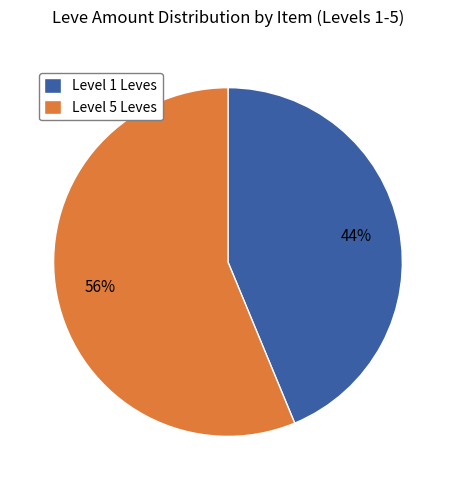

Is it true that Level 1 Leves is 58% of the pie?

False